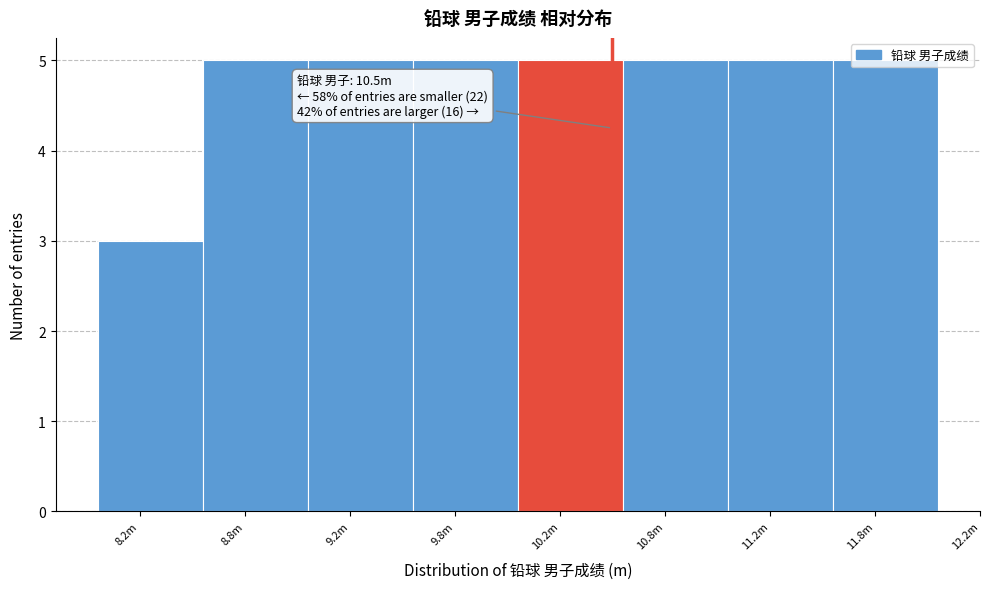

What is the label of the 1st bar from the right?

11.8m